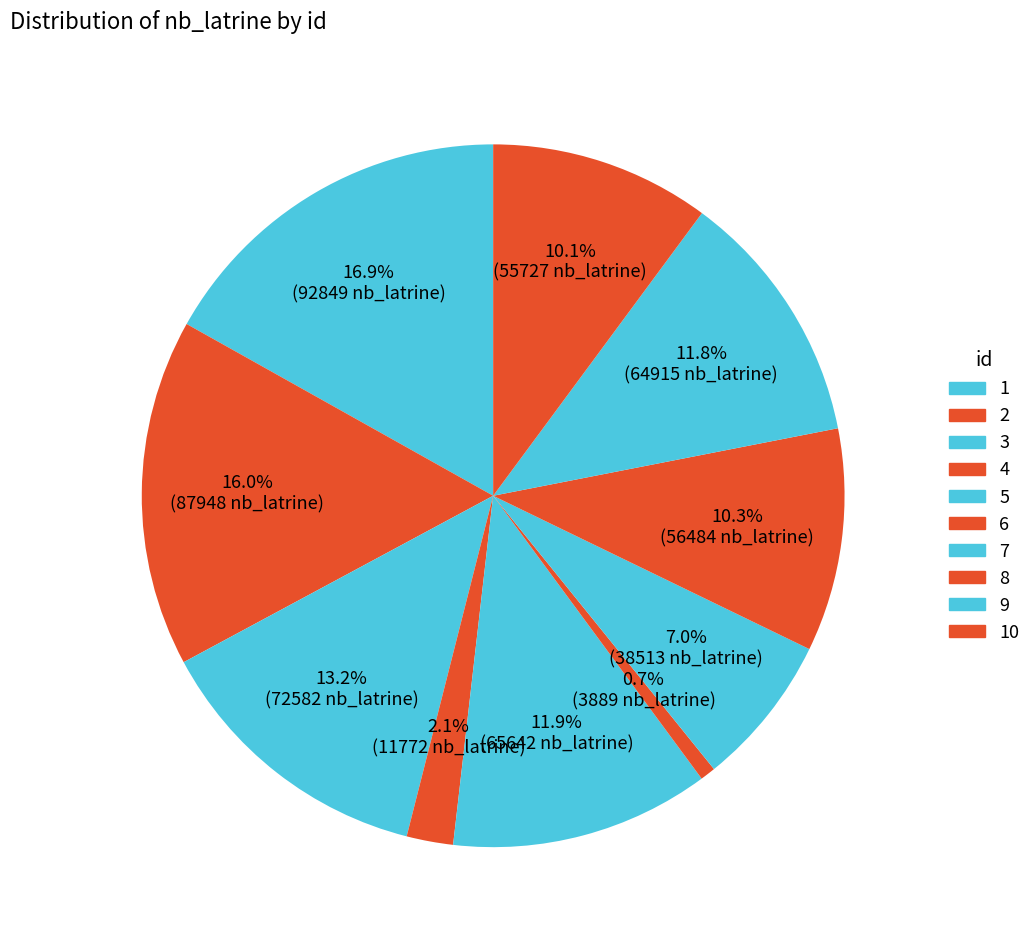

Rank the categories by value from lowest to highest.

6, 4, 7, 10, 8, 9, 5, 3, 2, 1